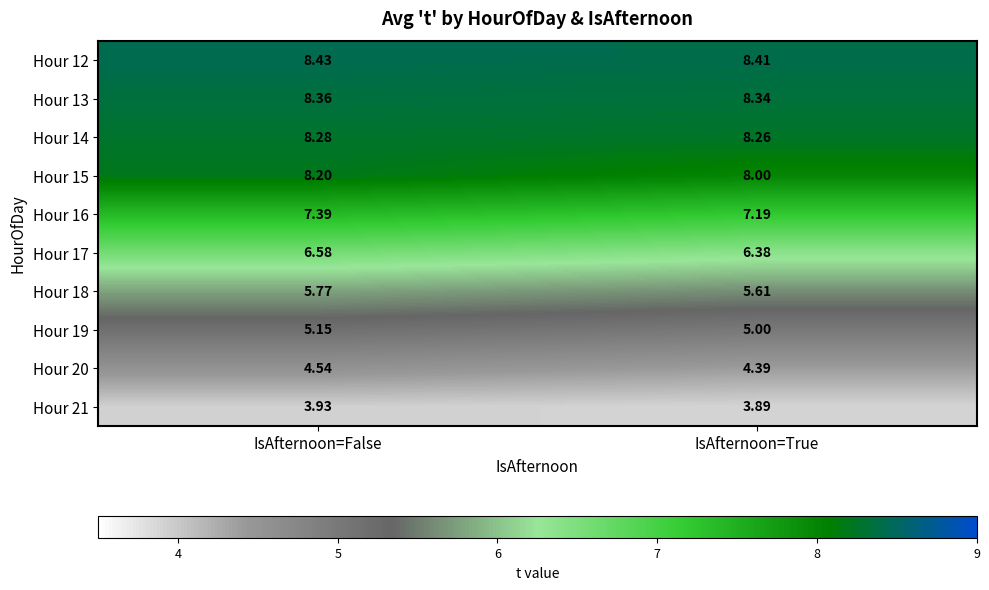

Count the number of categories in the chart.

2